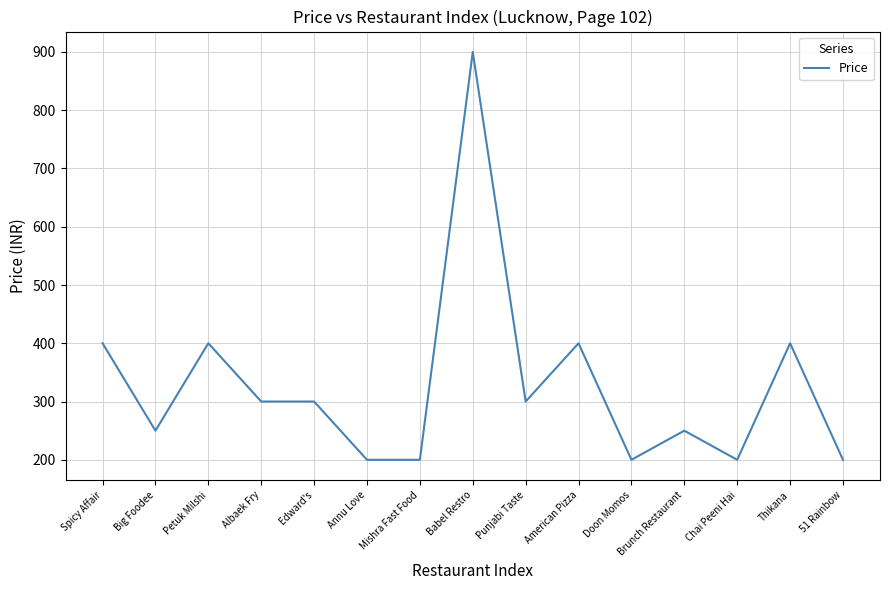

True or false: the data has more than 1 interior local peaks.

True